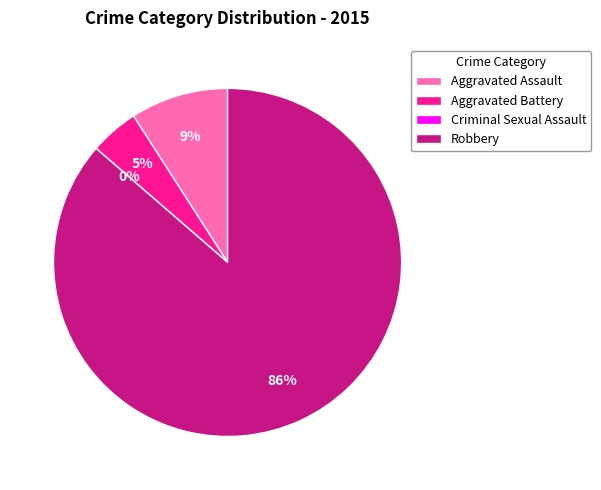

What is the smallest slice in the pie chart?

Criminal Sexual Assault